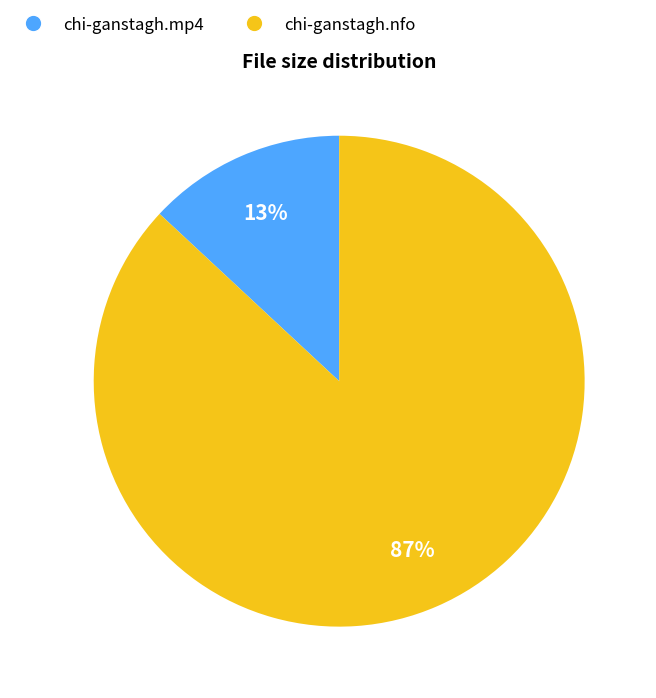

Which slice represents more than half of the pie?

chi-ganstagh.nfo